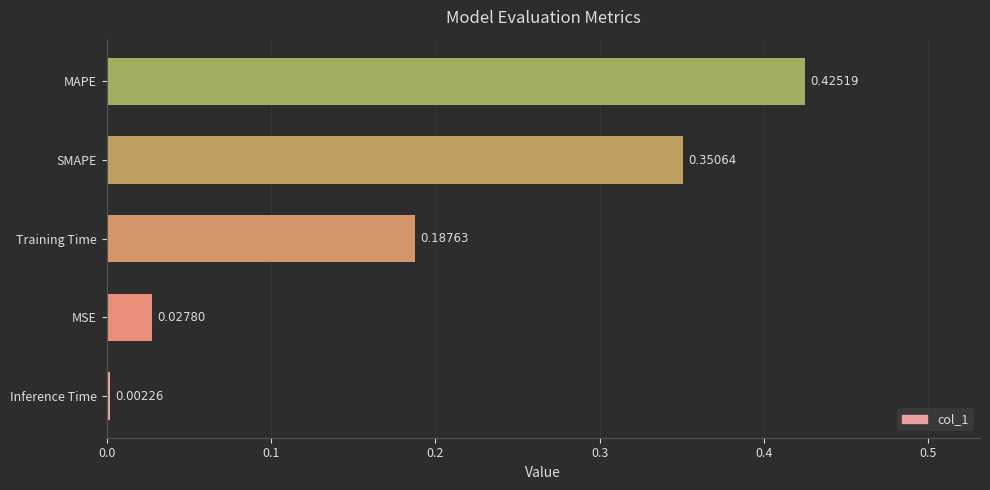

Between MSE and Training Time, which is larger?

Training Time